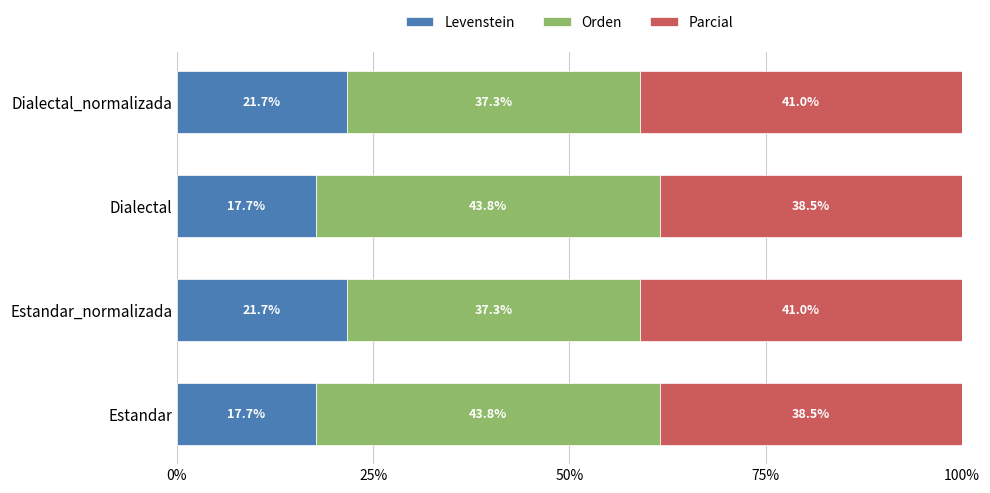

What is the minimum value for Levenstein?

17.7